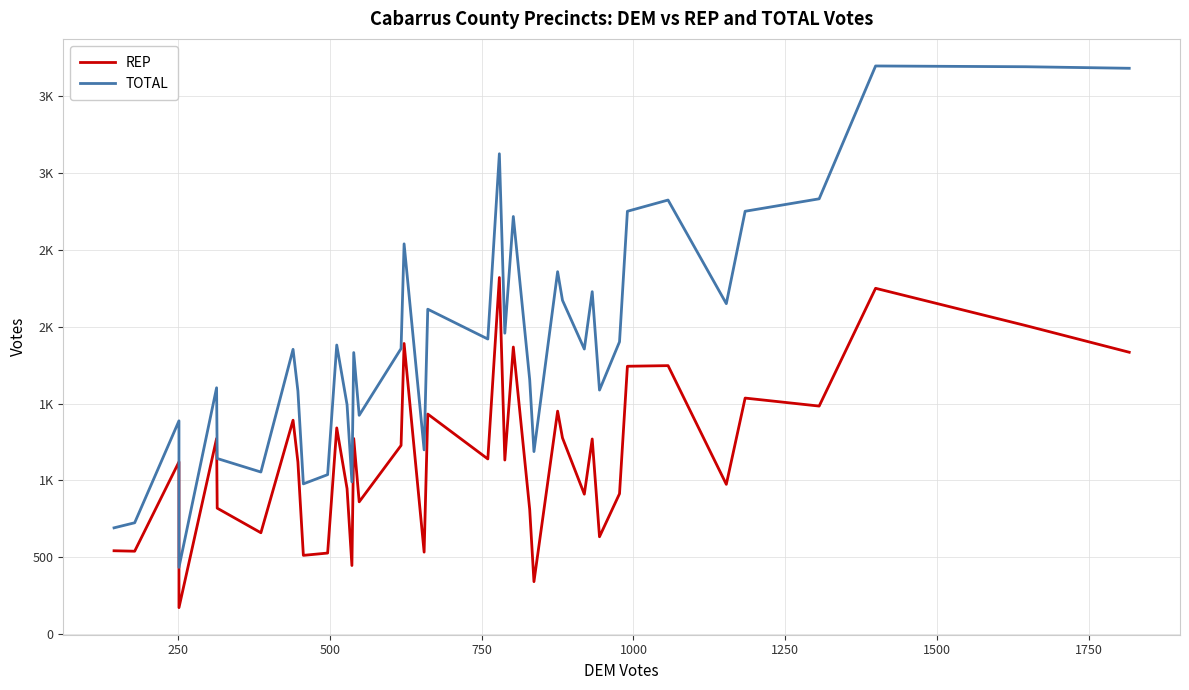

Is this an area chart (filled region under the line)?

No